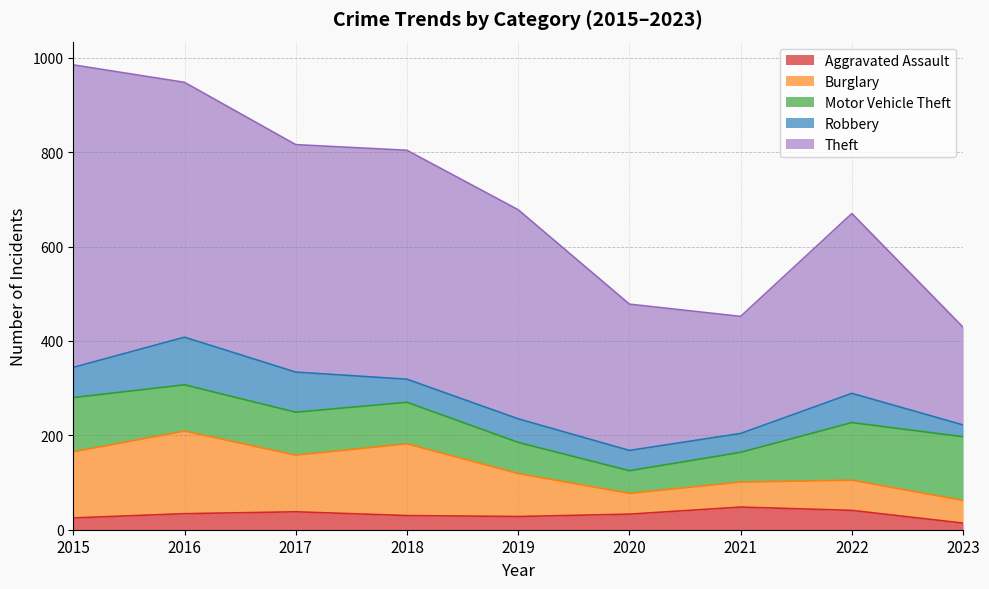

How many times do Robbery and Aggravated Assault cross each other?

2